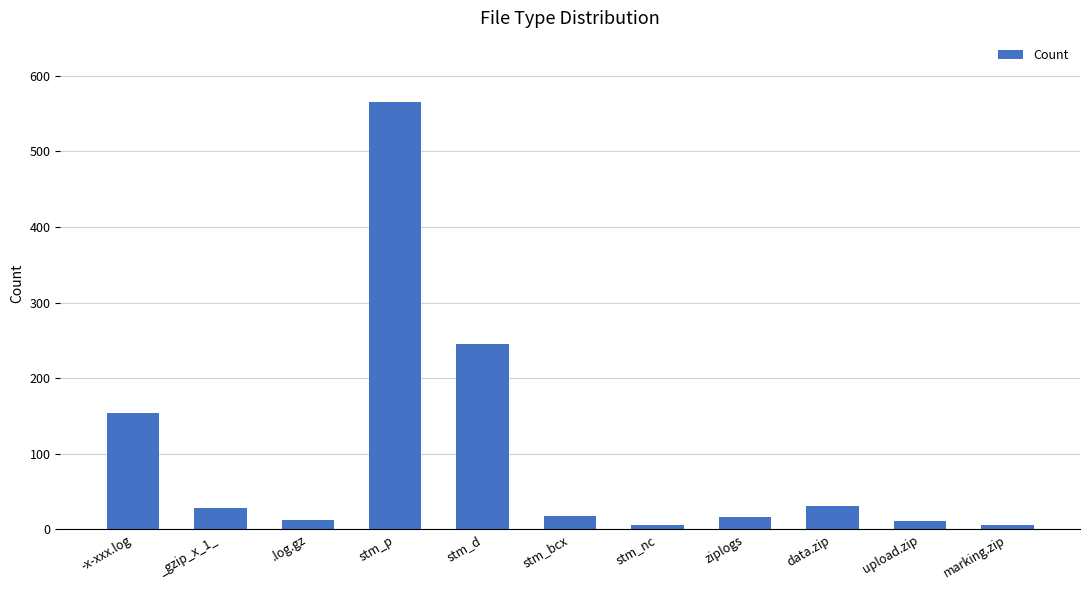

The chart shows a value of 6 at stm_nc. True or false?

True